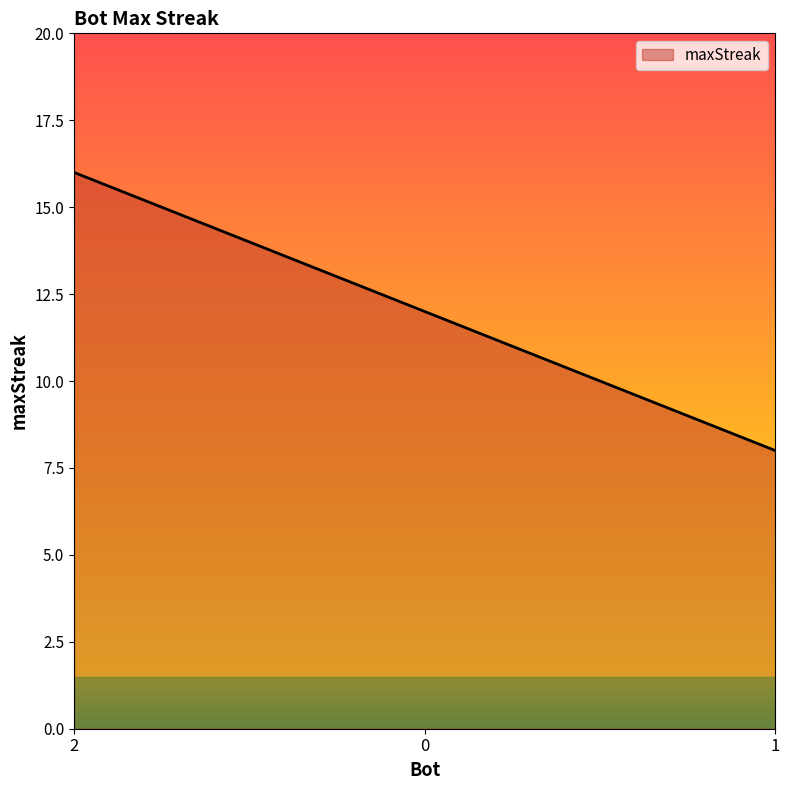

Where does the data first go above 12?

2